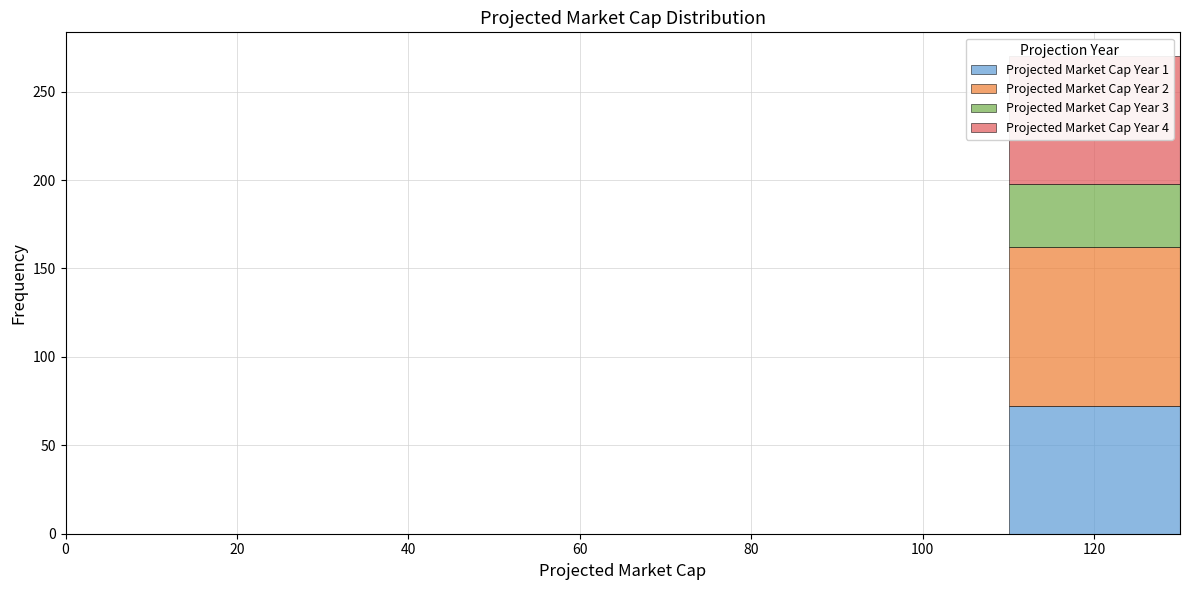

How many series are shown in this chart?

4